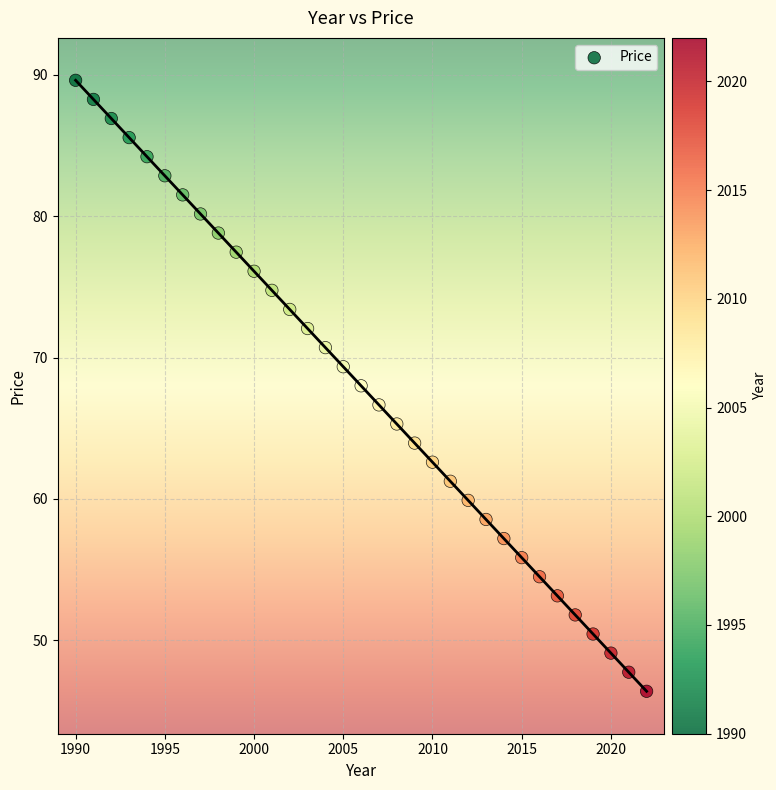

What is the range of Y values (max minus min)?

43.2